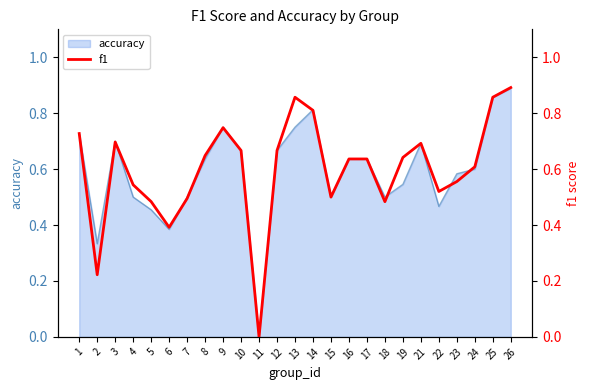

Does the chart have visible grid lines?

No